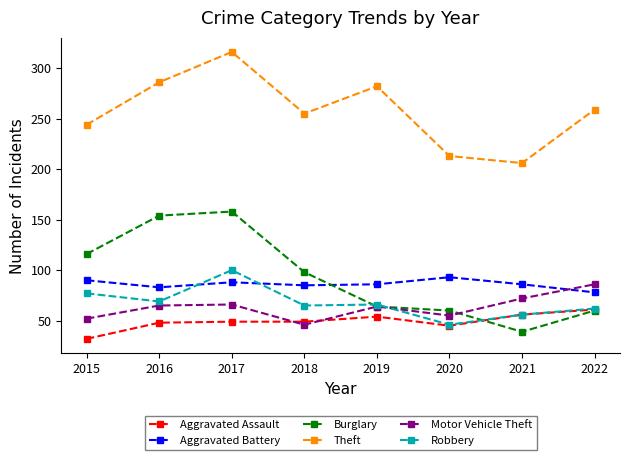

What is the total value across all series at 2020?

512